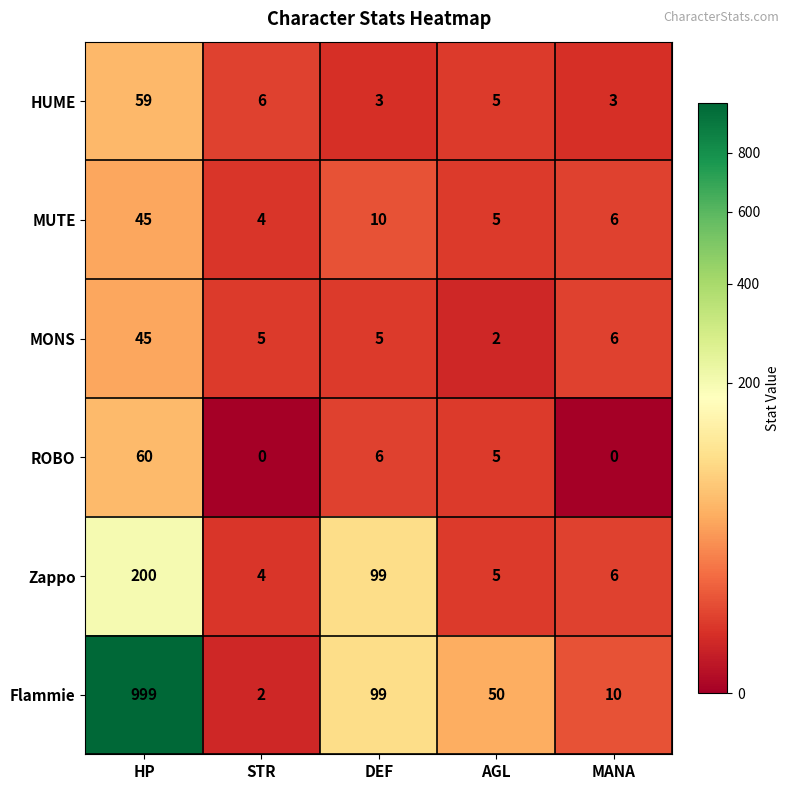

What is the sum of the Zappo values at AGL and HP?

205